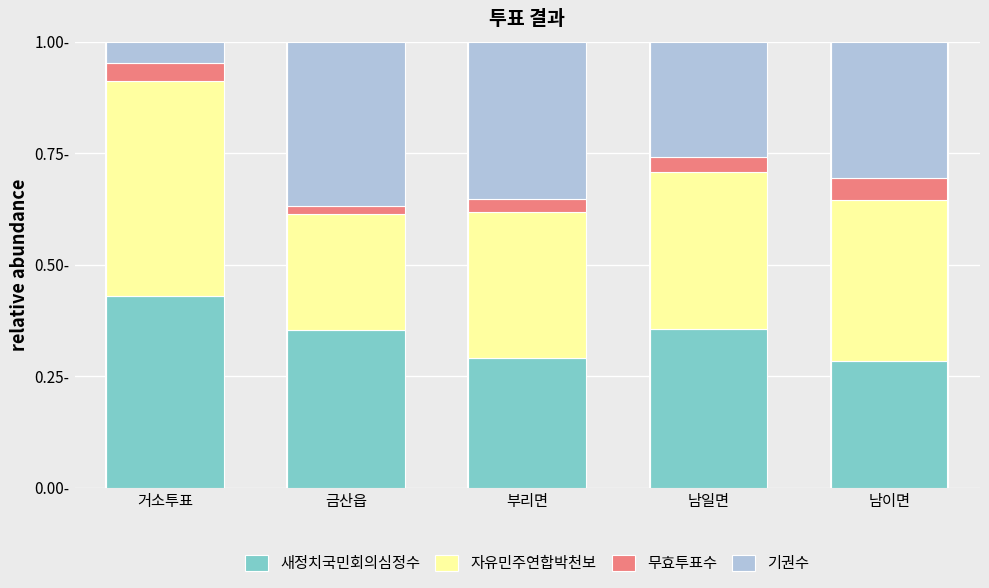

Which series has the largest total across all categories?

자유민주연합박천보